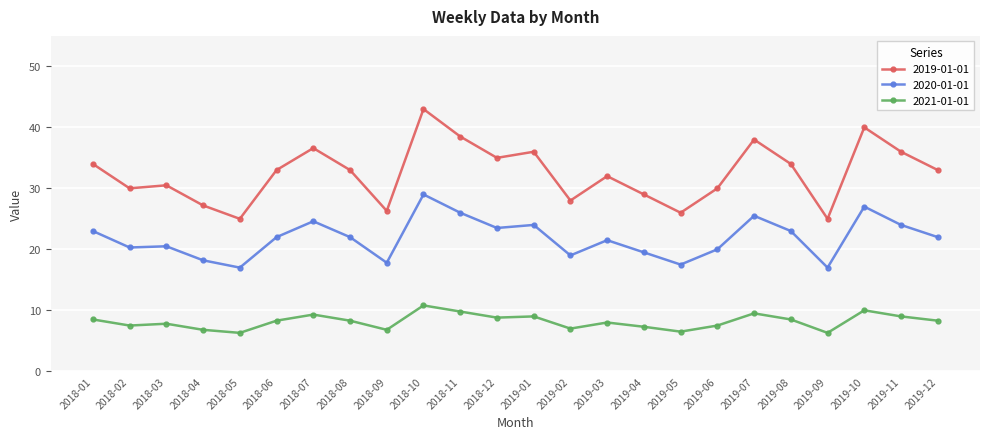

How many categories are shown in the chart?

24